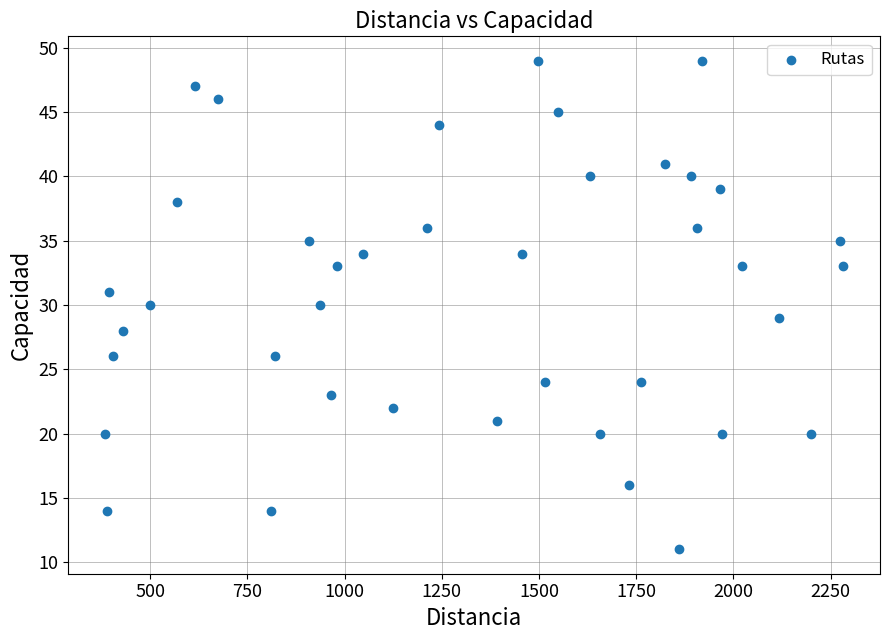

What is the range of X values (max minus min)?

1898